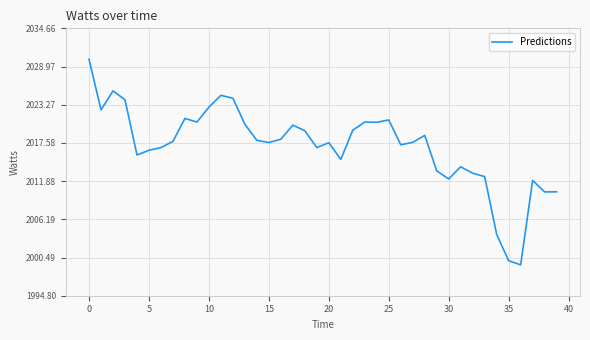

What is the maximum value shown in the chart?

2030.1